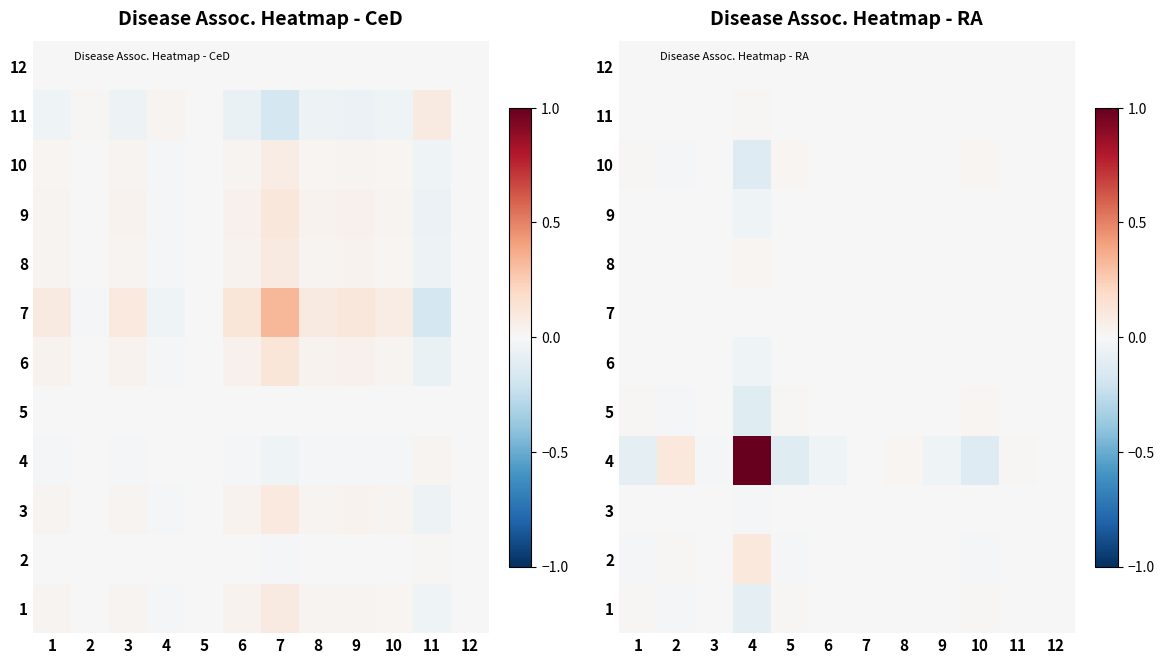

What is the difference between the second highest and minimum values in the 1 series?

0.1